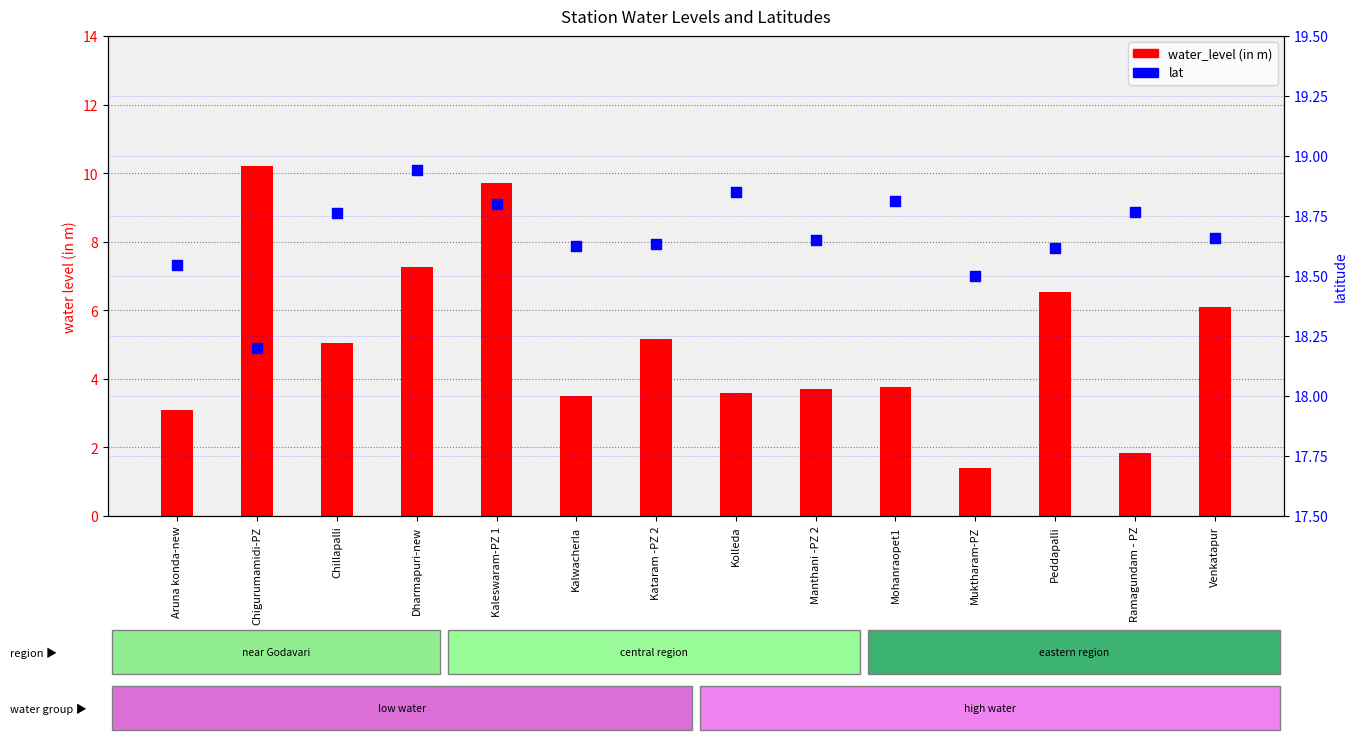

Which series has the largest total across all categories?

lat